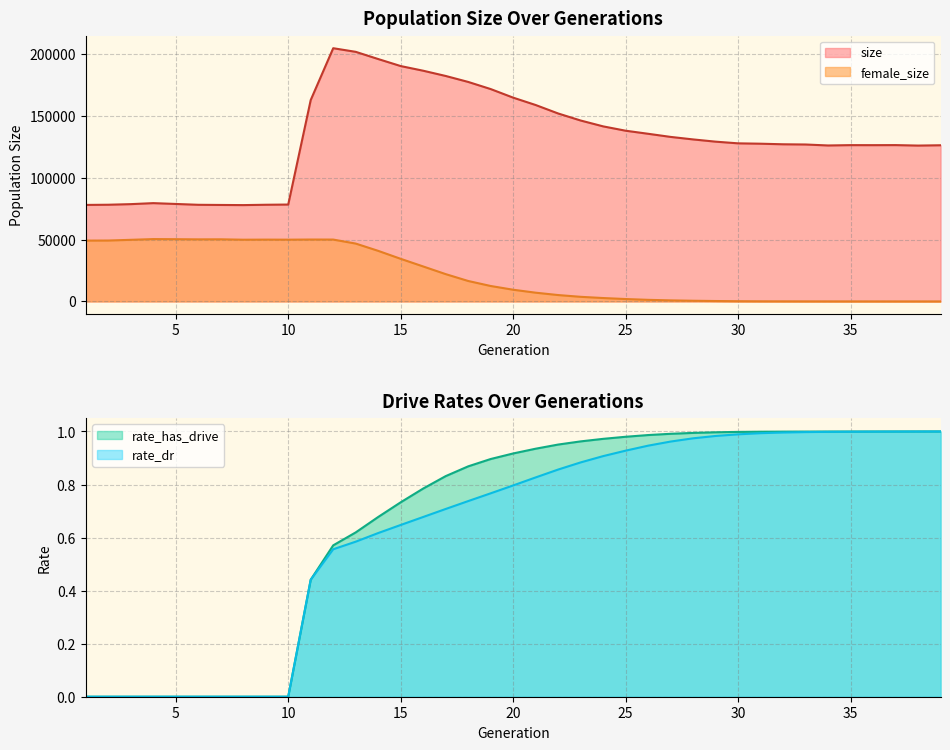

What is the sum of all rate_has_drive values?

26.1